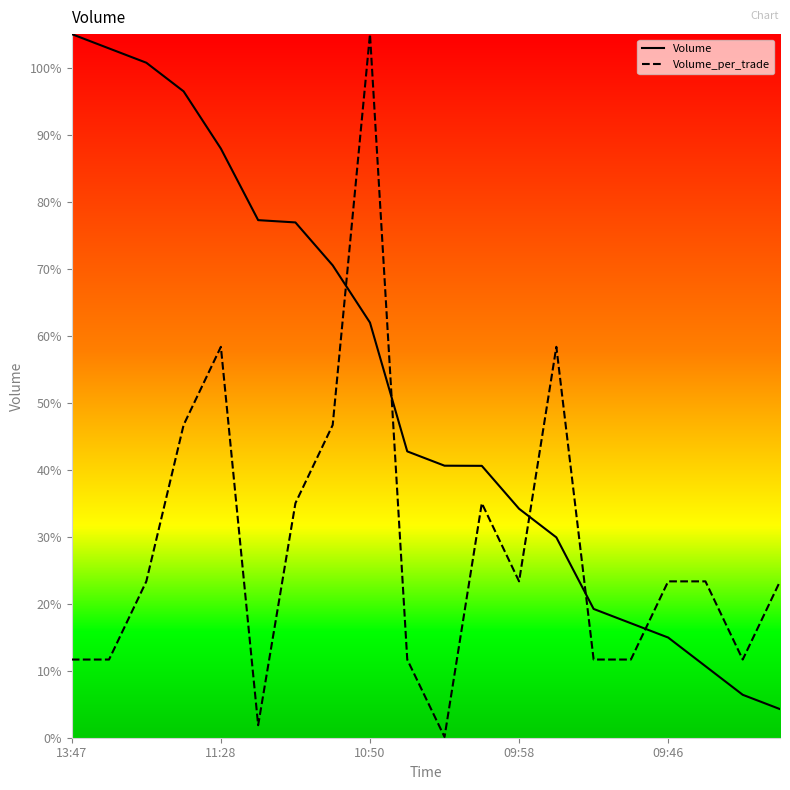

Which has a higher value, 19 or 7?

7